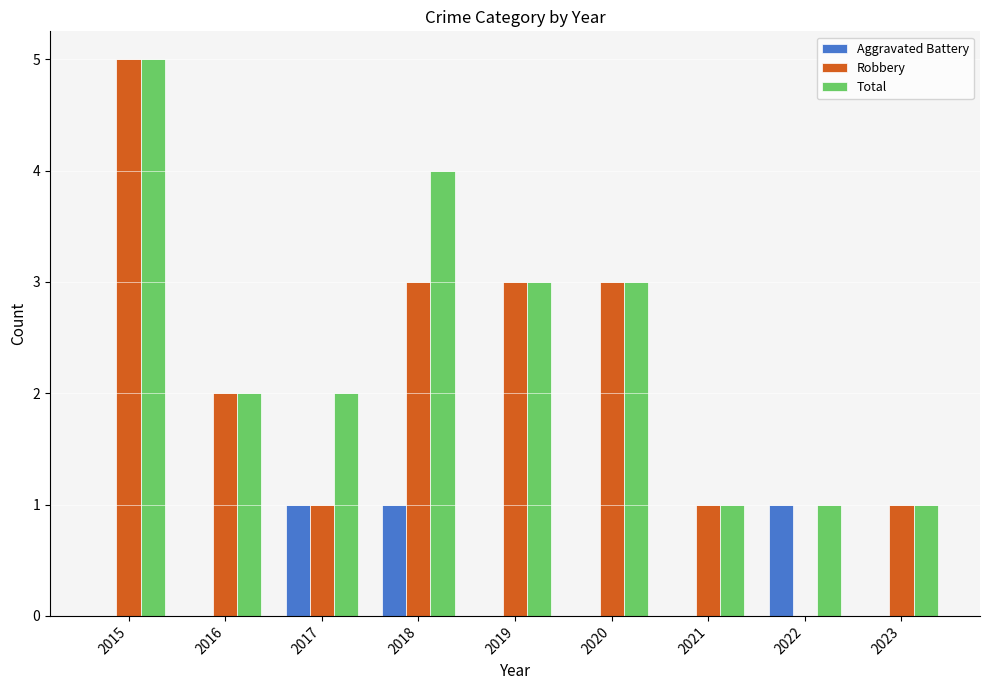

Which category has the highest value across all series?

2015